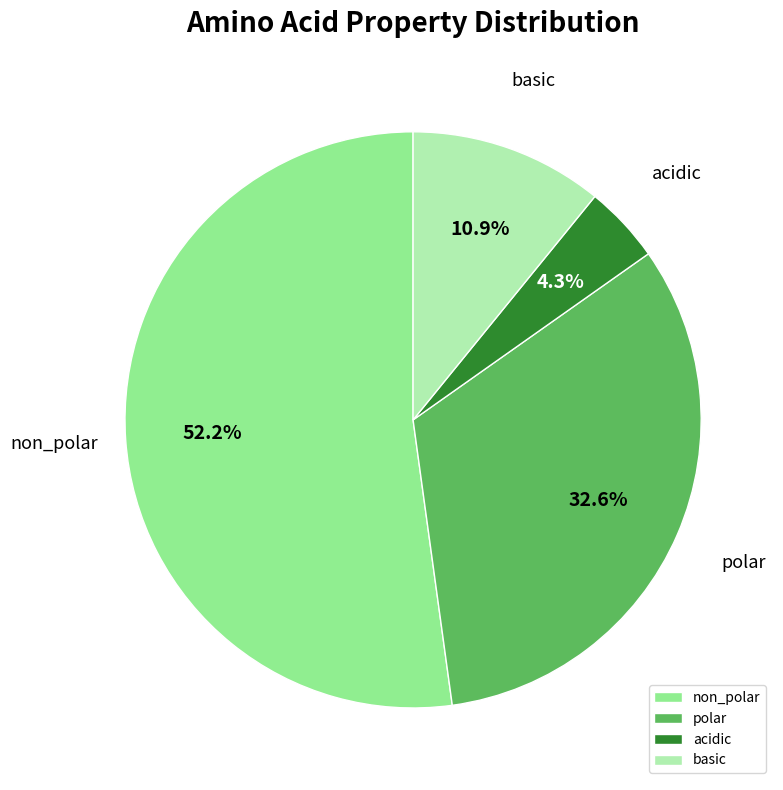

To the nearest percent, what is the average slice percentage?

25%